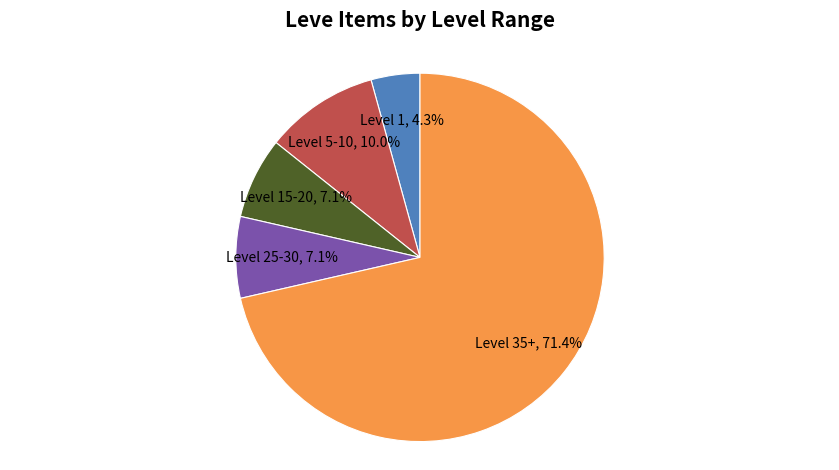

To the nearest percent, what portion does Level 15-20 represent?

7%